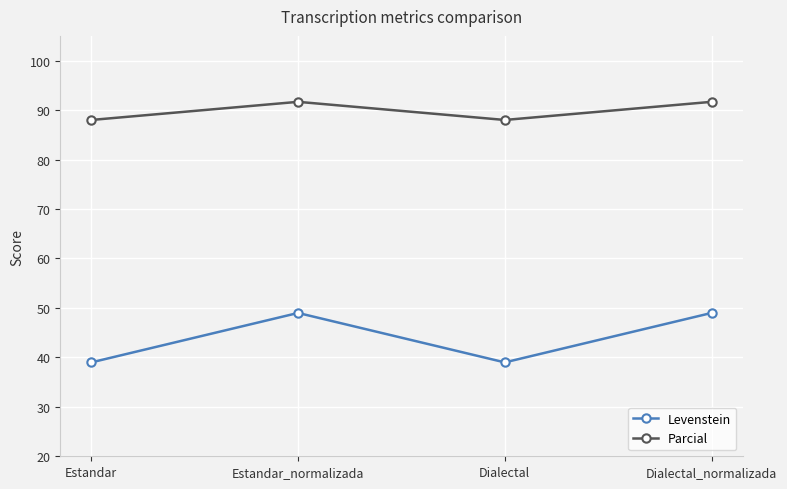

True or false: Parcial and Levenstein cross at least once.

False